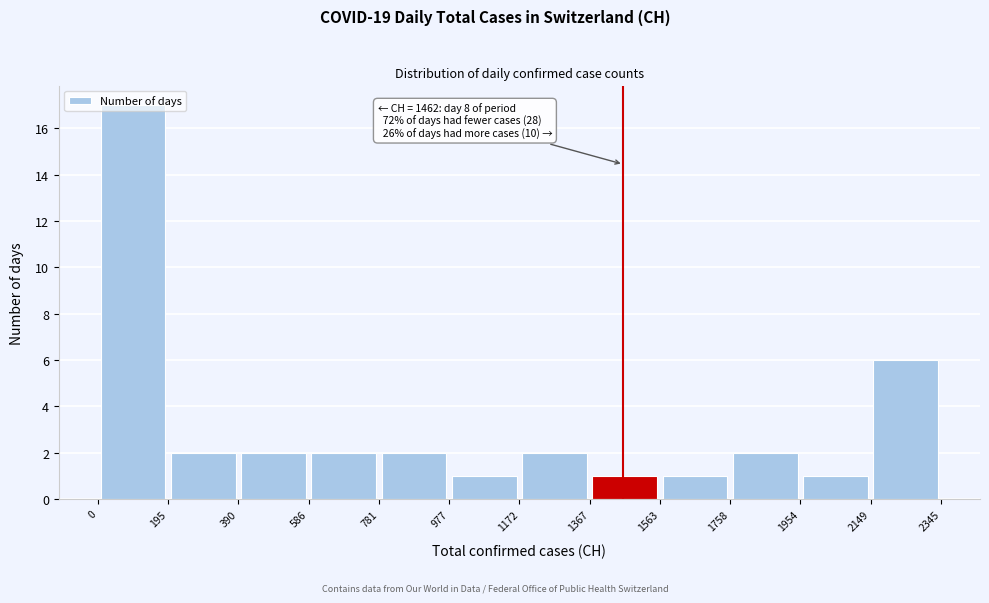

Over which range of the x-axis is the bar tallest?

0 to 195